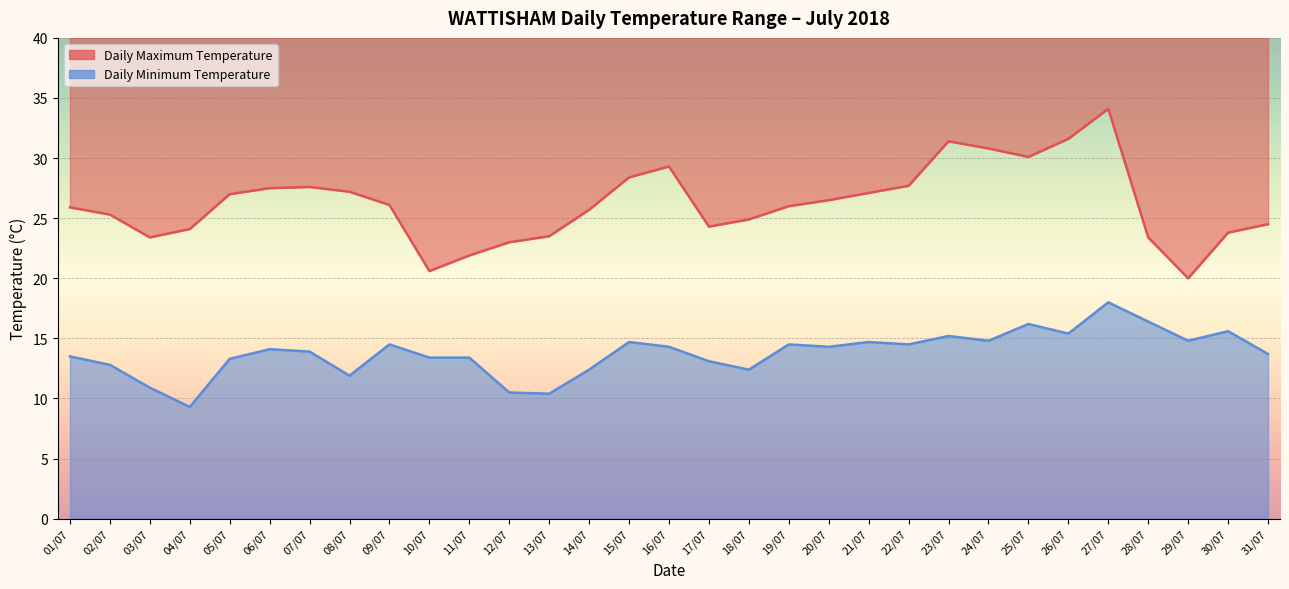

What is the difference between the Daily Minimum Temperature values at 31/07 and 04/07?

4.4